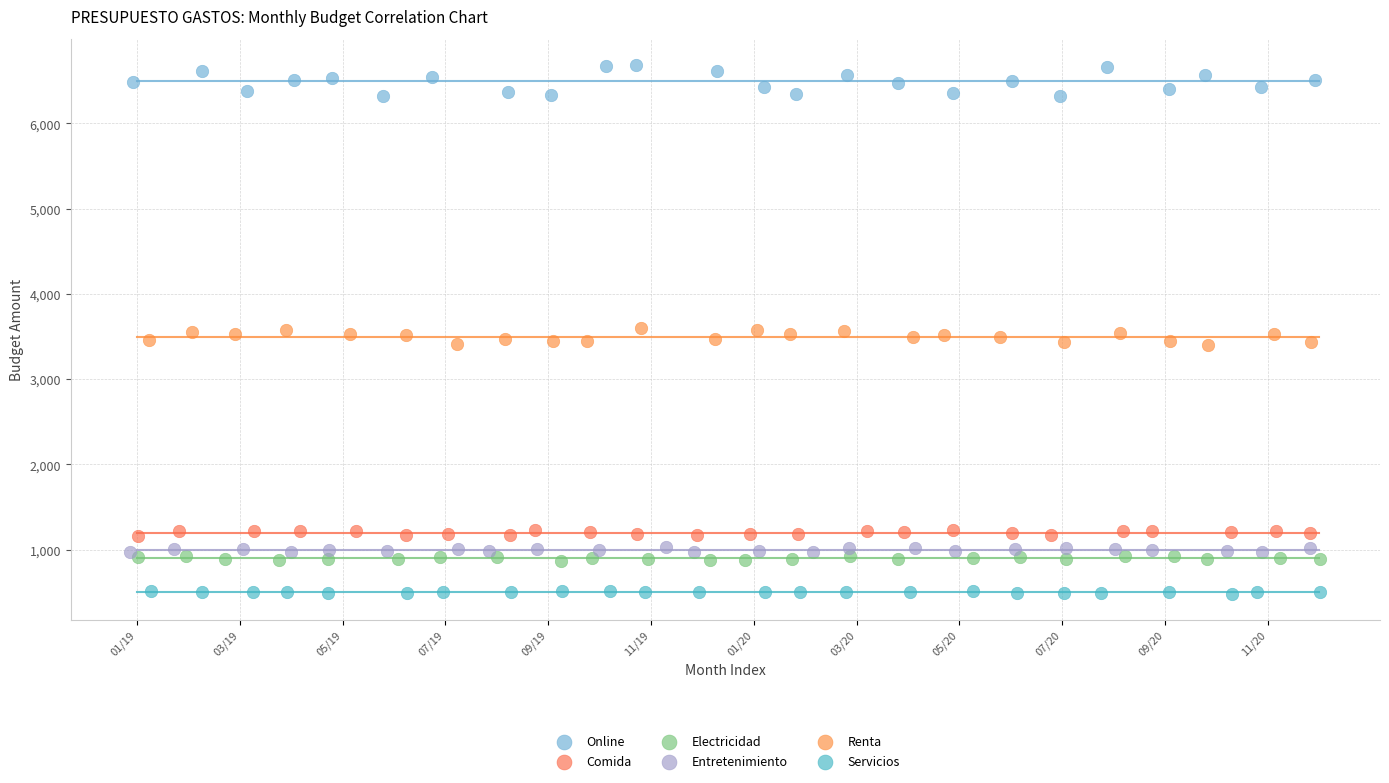

Which series has the widest spread of Y values?

Online